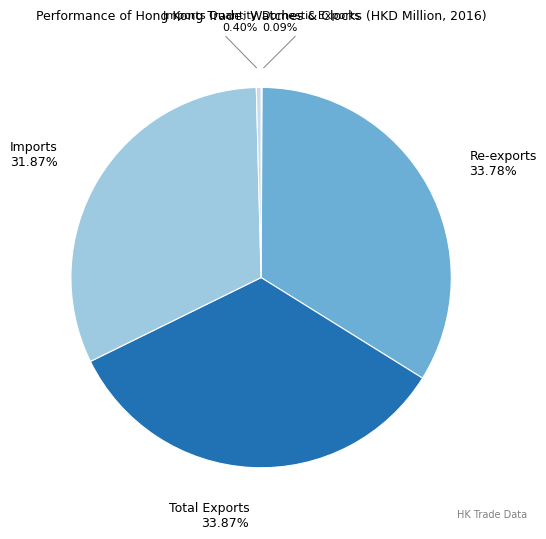

What is the ratio of the value at Imports to the value at Total Exports?

0.9